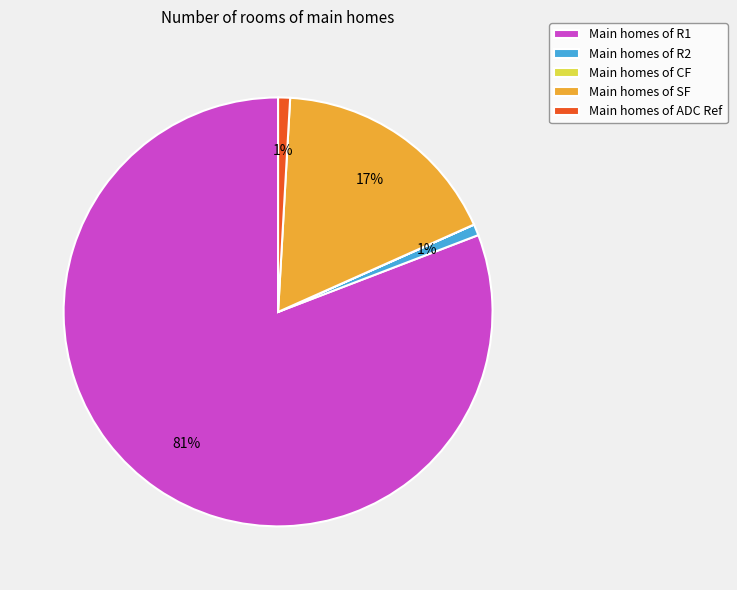

Is it true that Main homes of R1 is 73% of the pie?

False